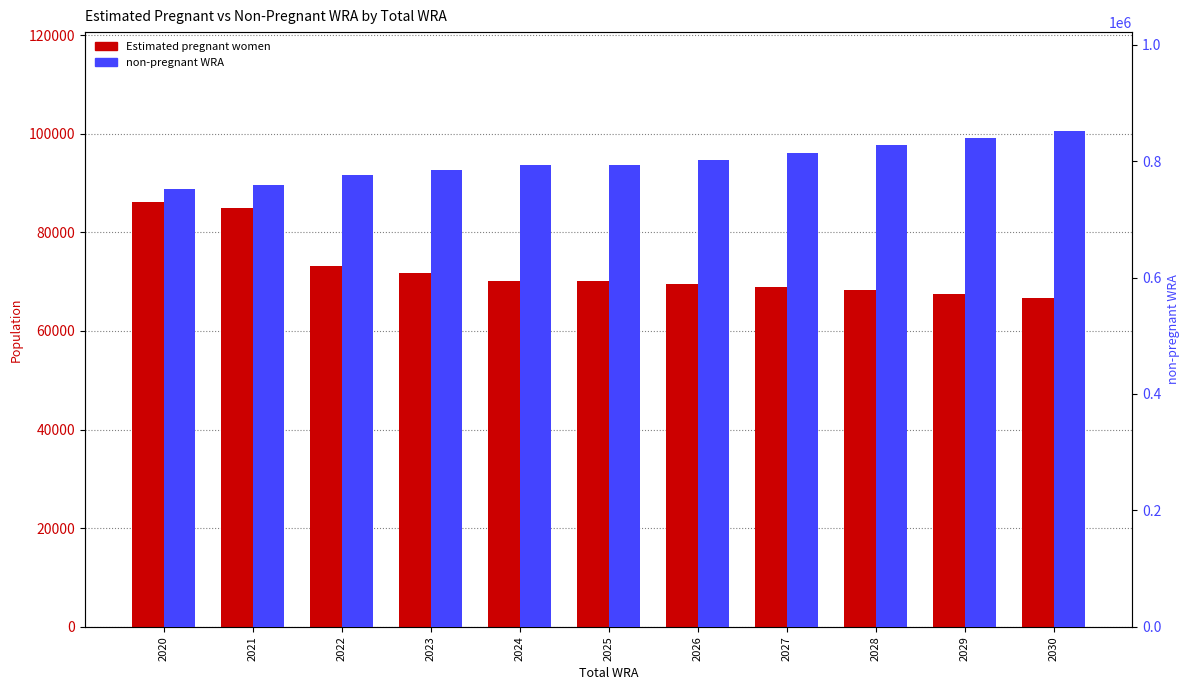

At how many categories does at least one series exceed 638384?

11